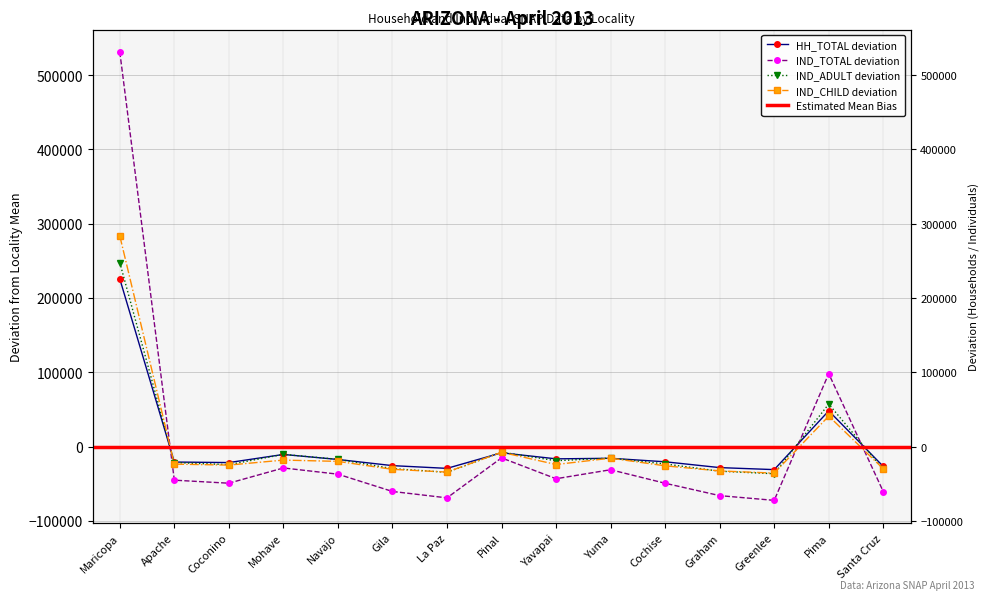

At Apache, list the series in order from largest to smallest.

HH_TOTAL, IND_ADULT, IND_CHILD, IND_TOTAL